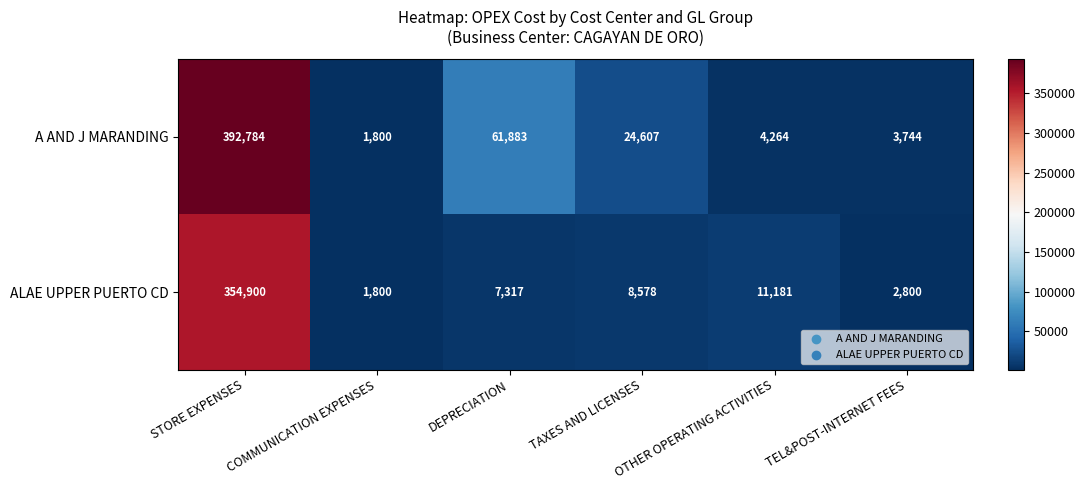

True or false: A AND J MARANDING has a value of 844 at COMMUNICATION EXPENSES.

False